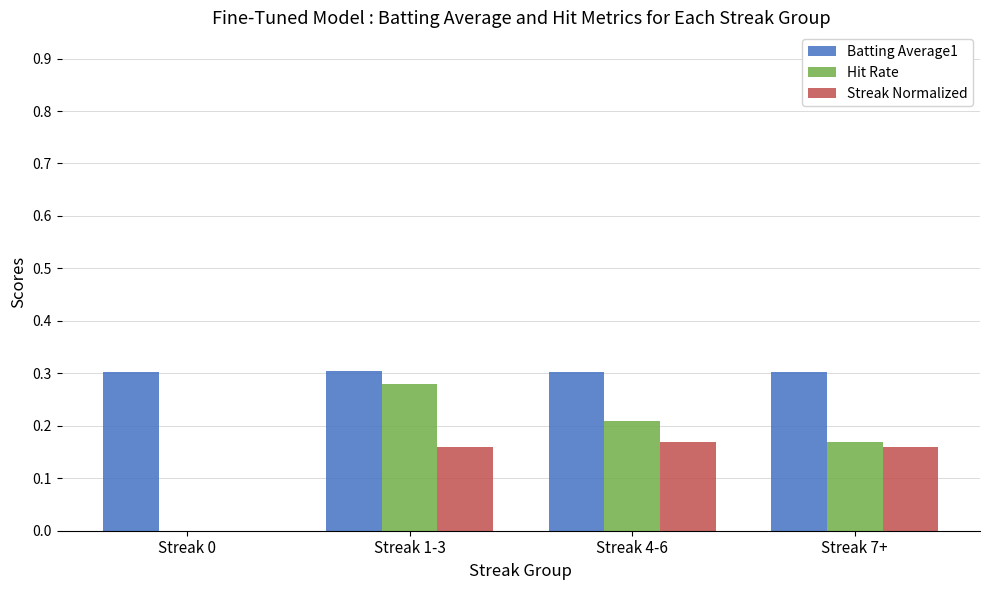

What is the total value across all series at Streak 4-6?

0.7